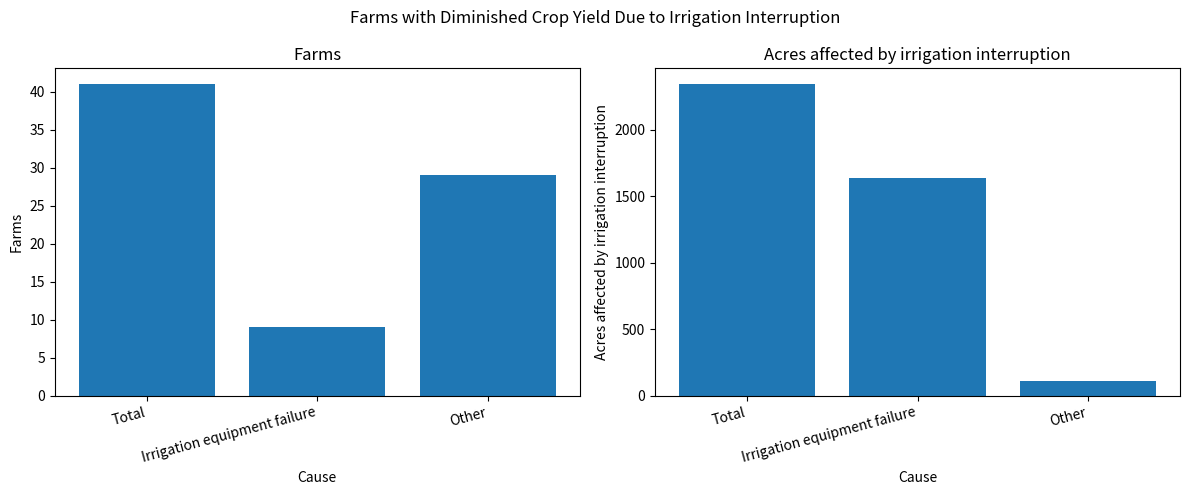

Reading left to right, what are all the values shown in this chart?

Farms: 41	9	29
Acres affected by irrigation interruption: 2343	1635	108